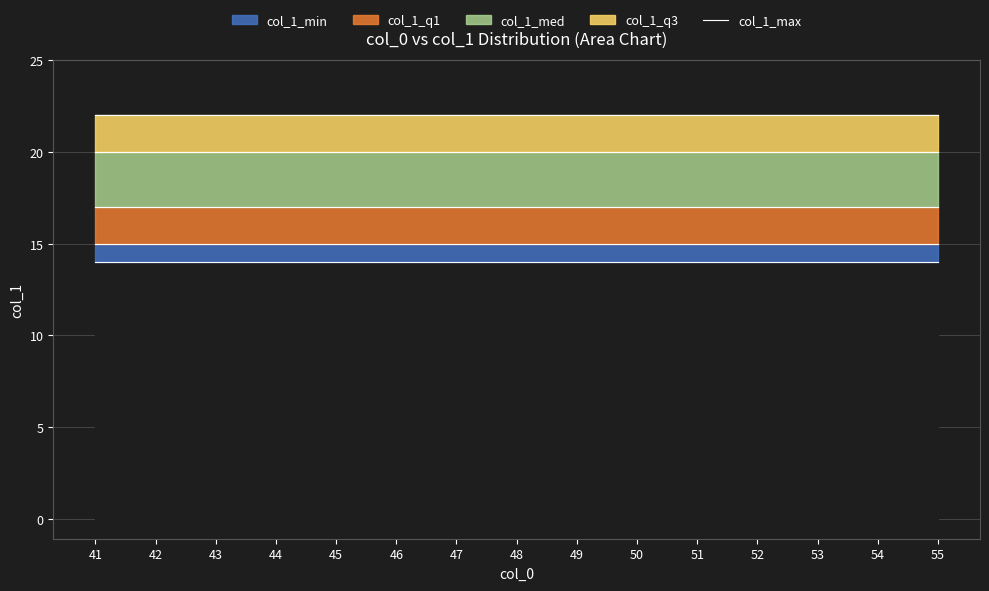

Reading left to right, what are all the values shown in this chart?

col_1_min: 41=14	42=14	43=14	44=14	45=14	46=14	47=14	48=14	49=14	50=14	51=14	52=14	53=14	54=14	55=14
col_1_q1: 41=15	42=15	43=15	44=15	45=15	46=15	47=15	48=15	49=15	50=15	51=15	52=15	53=15	54=15	55=15
col_1_med: 41=17	42=17	43=17	44=17	45=17	46=17	47=17	48=17	49=17	50=17	51=17	52=17	53=17	54=17	55=17
col_1_q3: 41=20	42=20	43=20	44=20	45=20	46=20	47=20	48=20	49=20	50=20	51=20	52=20	53=20	54=20	55=20
col_1_max: 41=22	42=22	43=22	44=22	45=22	46=22	47=22	48=22	49=22	50=22	51=22	52=22	53=22	54=22	55=22